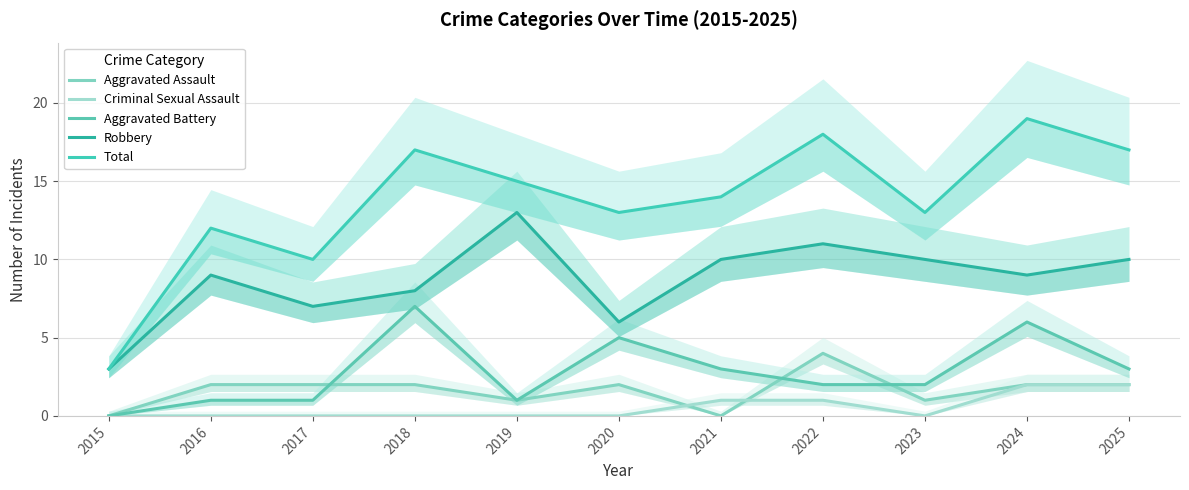

What are all the series names shown in the legend?

Aggravated Assault, Criminal Sexual Assault, Aggravated Battery, Robbery, Total